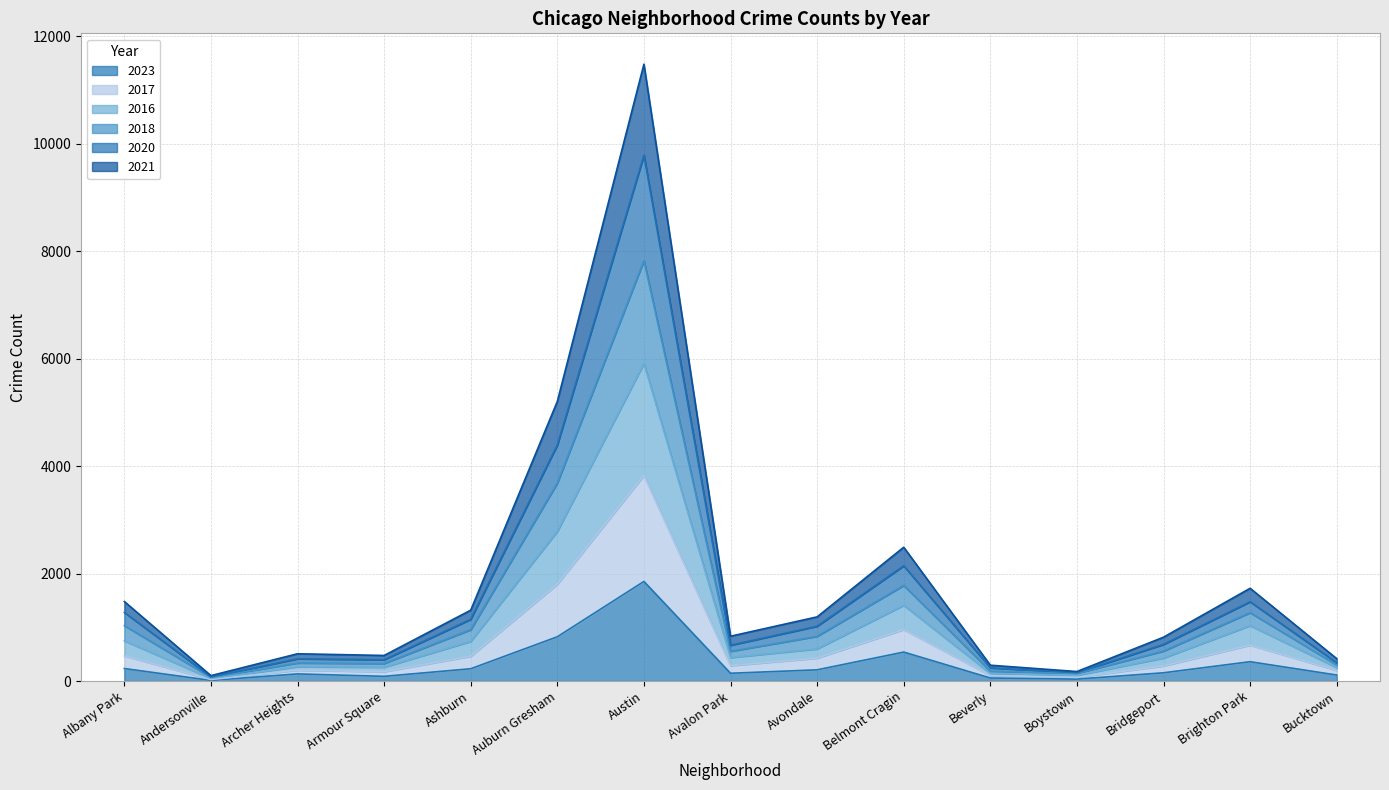

True or false: 2020 and 2021 intersect in this chart.

False